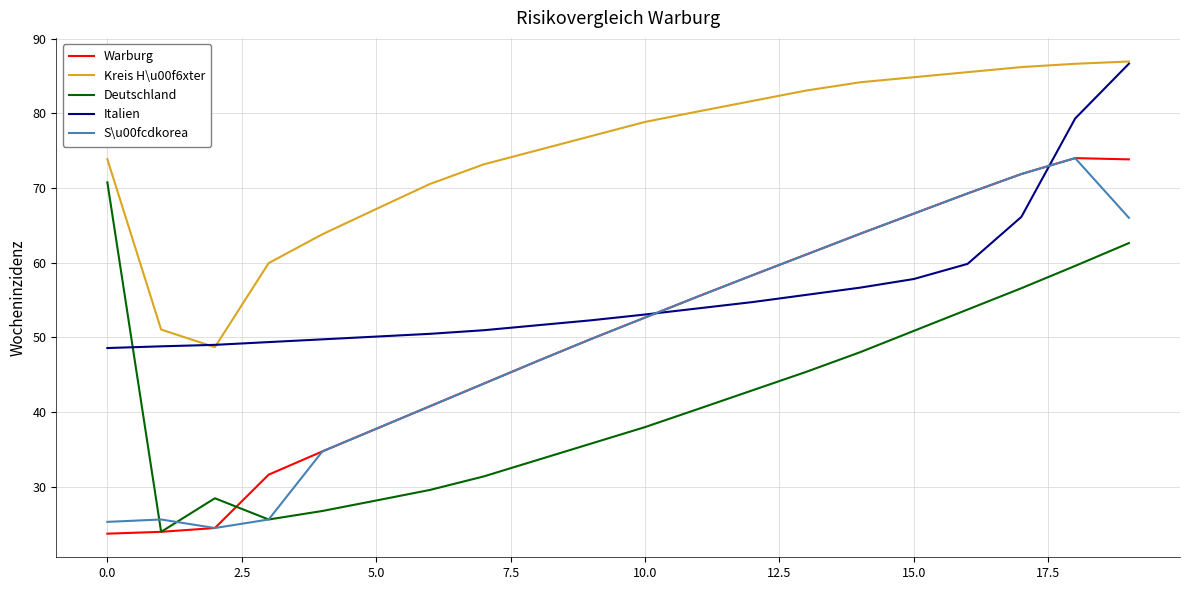

Which series has the widest spread of values?

Warburg